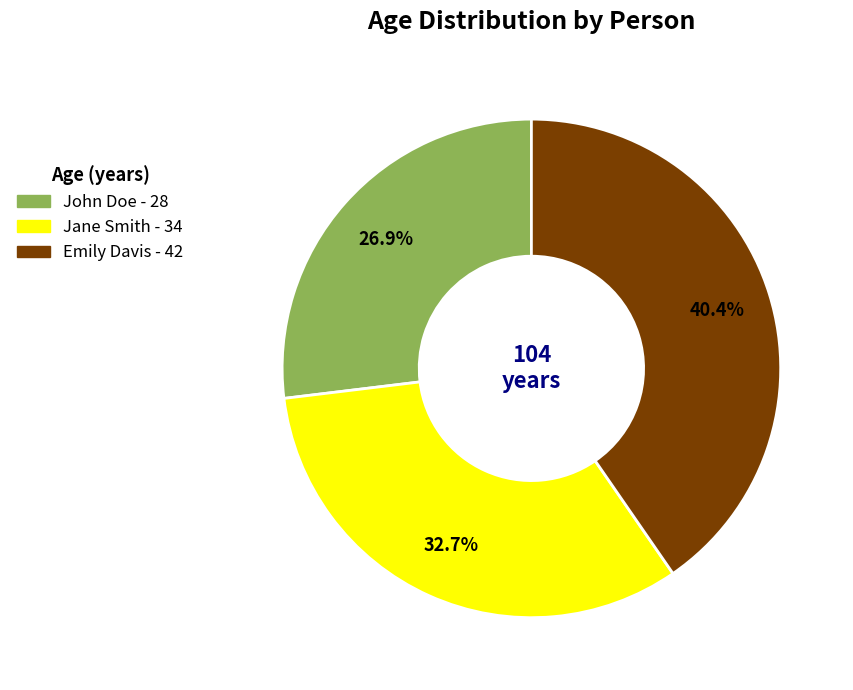

Is there any slice that represents more than half of the pie?

No